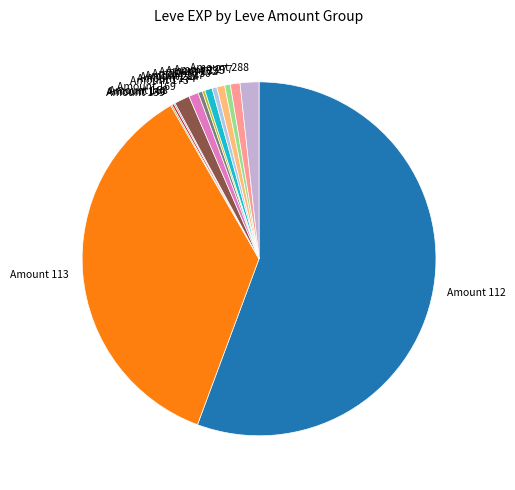

Between Amount 277 and Amount 169, which is larger?

Amount 169